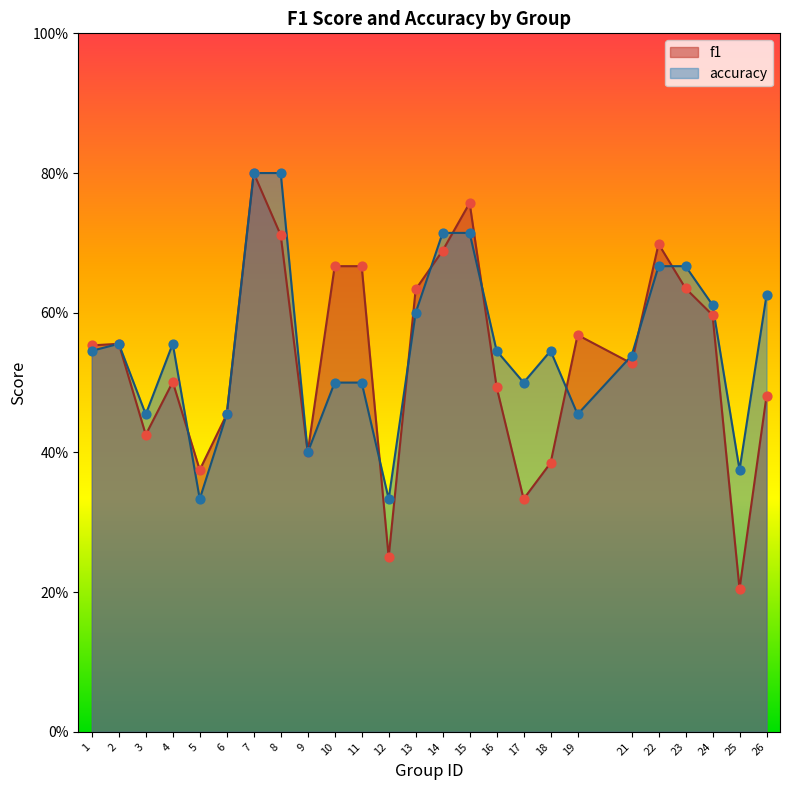

Which series contains the lowest Y value?

f1